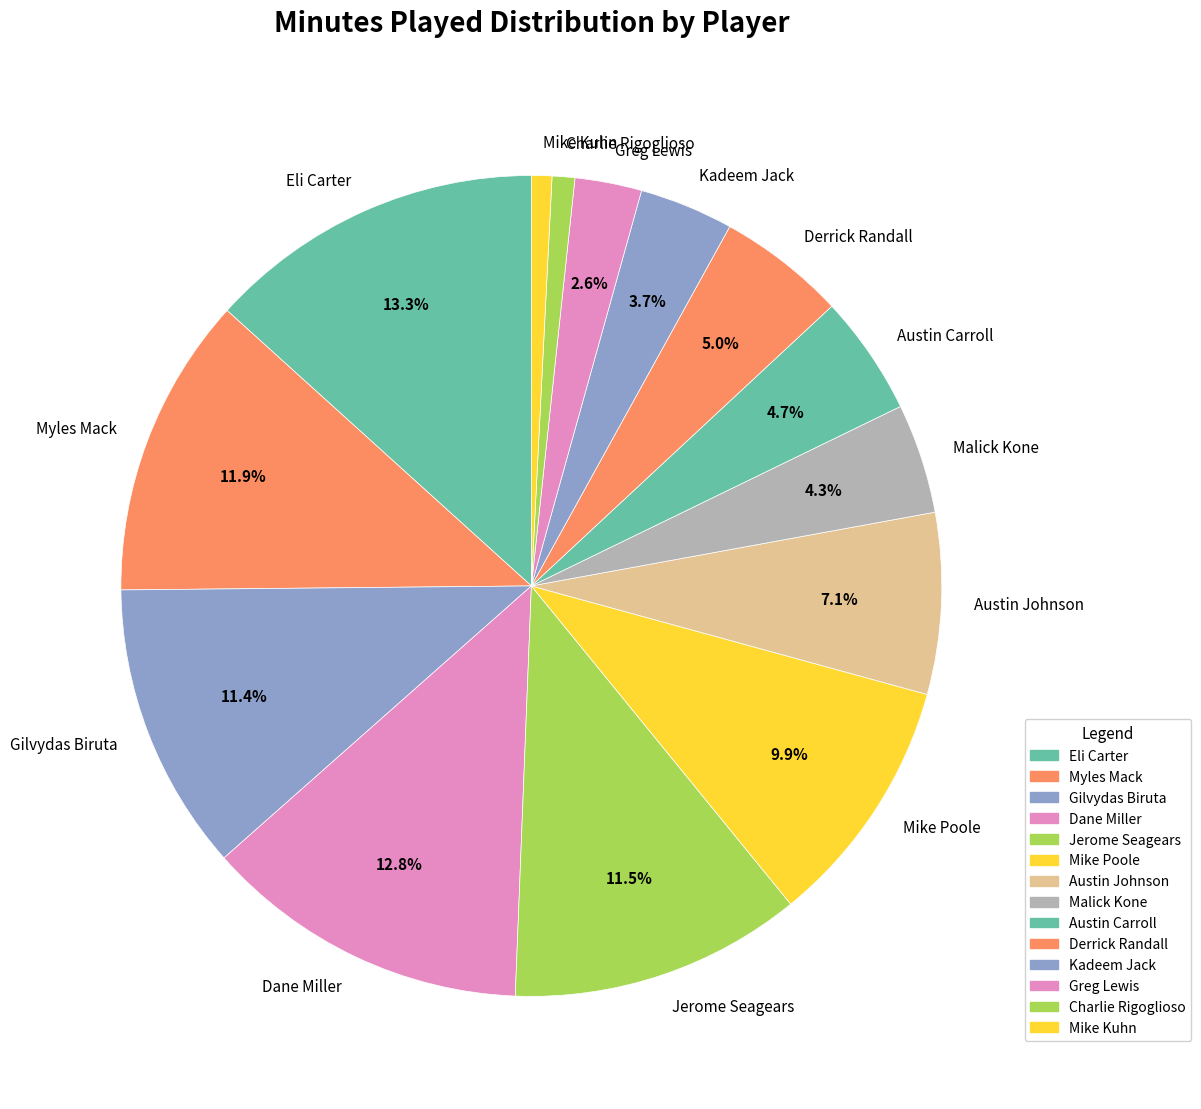

Is the sum of Gilvydas Biruta and Derrick Randall greater than half?

No